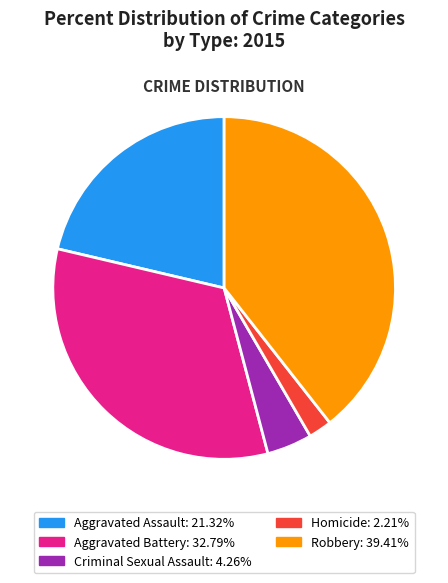

What is the ratio of the value at Homicide to the value at Aggravated Battery?

0.1